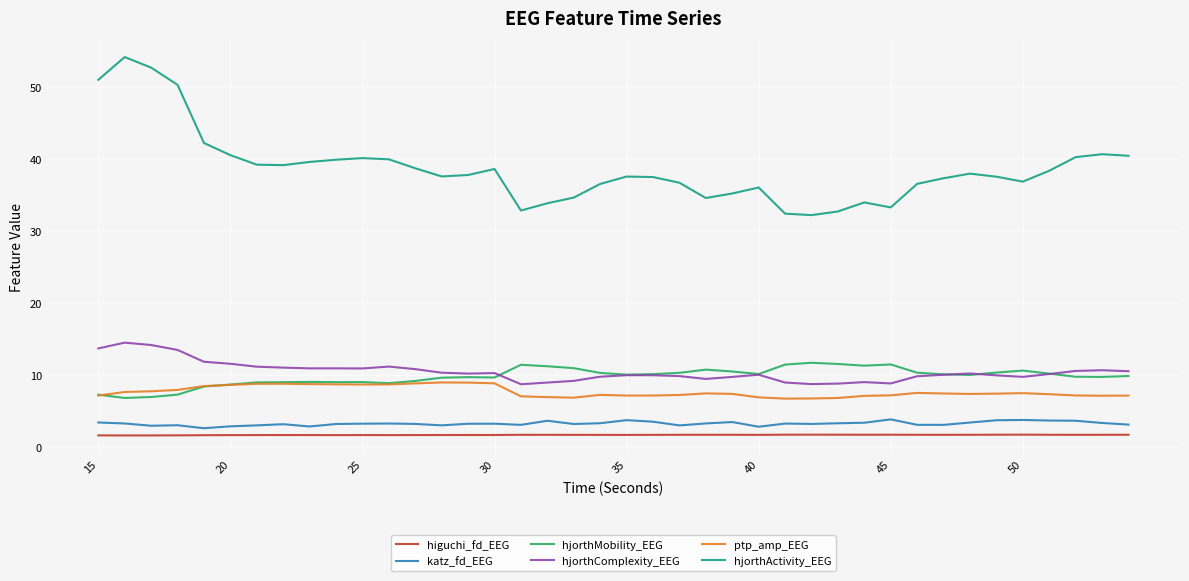

Which series has the largest total across all categories?

hjorthActivity_EEG